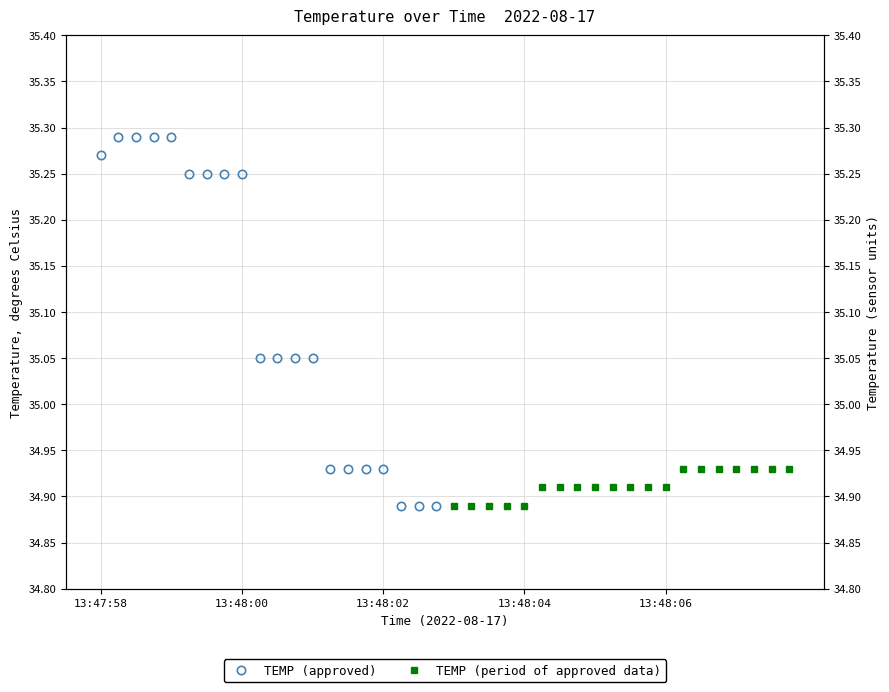

How many categories are shown in the chart?

20